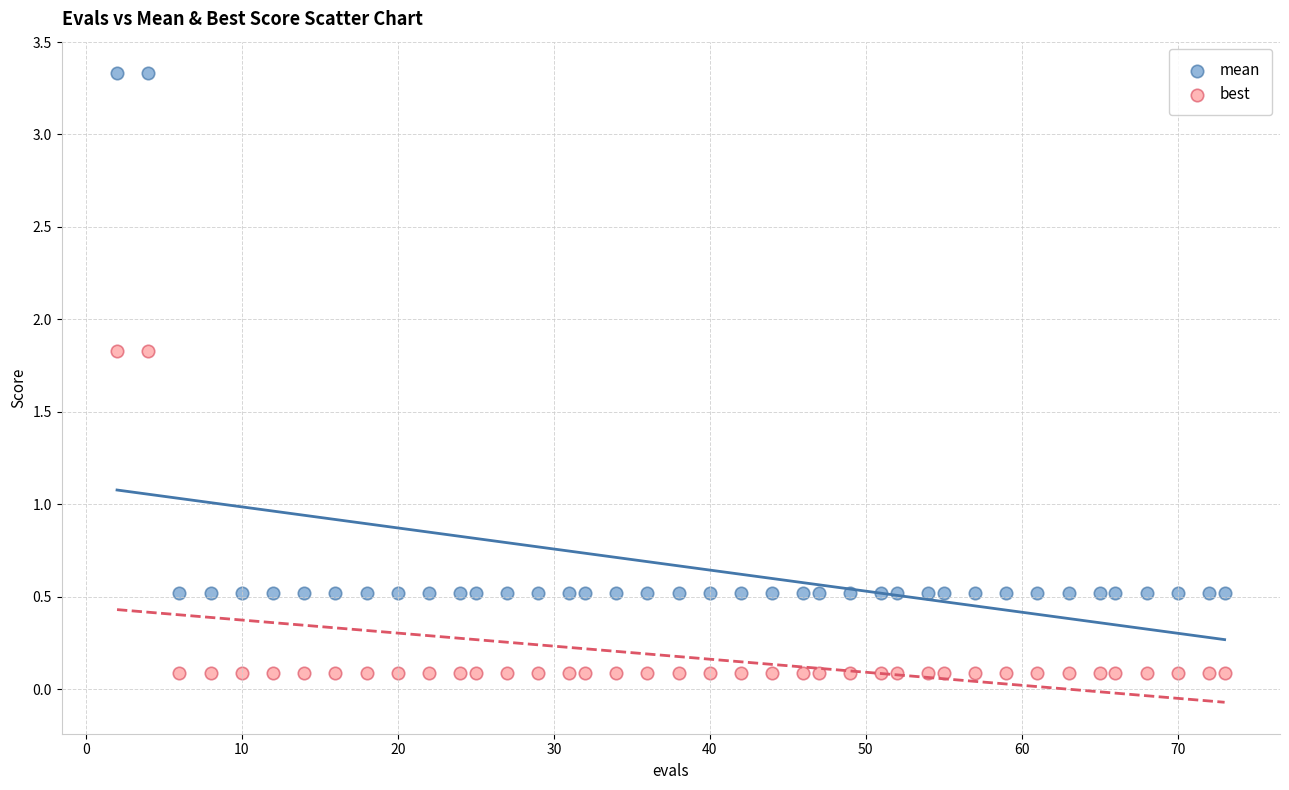

Which series contains the lowest Y value?

best